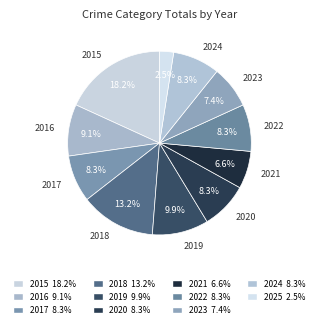

To the nearest percent, what is the combined percentage of 2021 and 2022?

15%